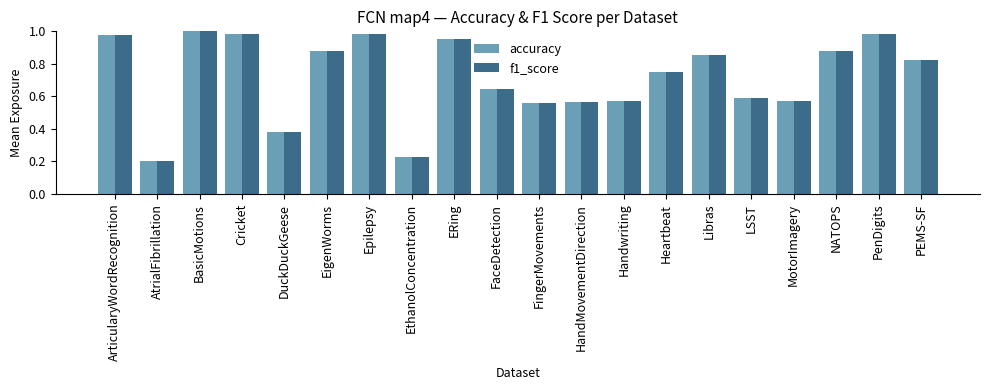

Are the bars grouped side by side (vs. stacked)?

Yes